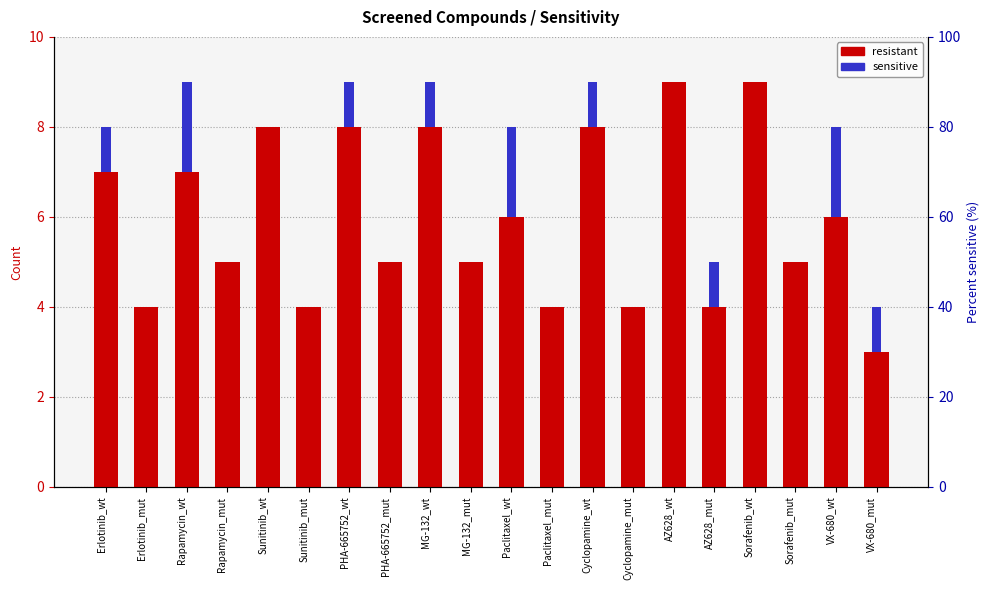

Does the chart contain stacked bars?

No